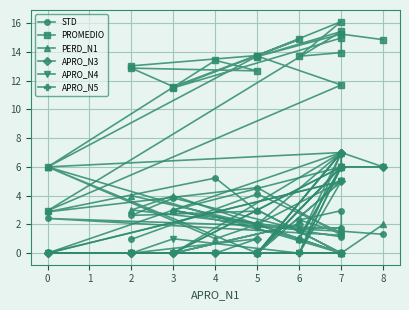

Is it true that STD equals 5.1 at 0?

False